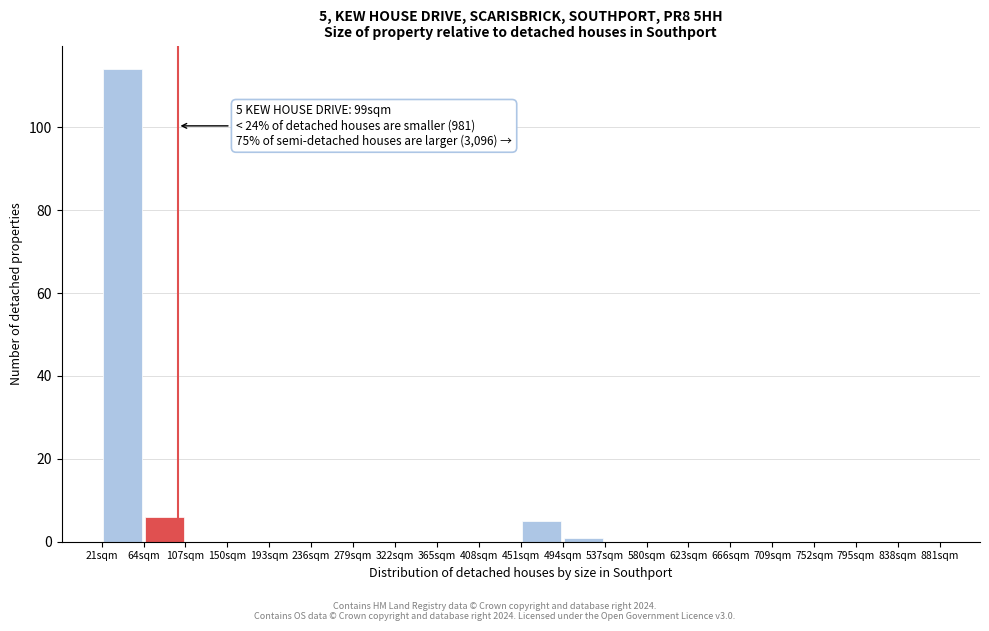

Which range on the x-axis has the tallest bar?

21 to 64